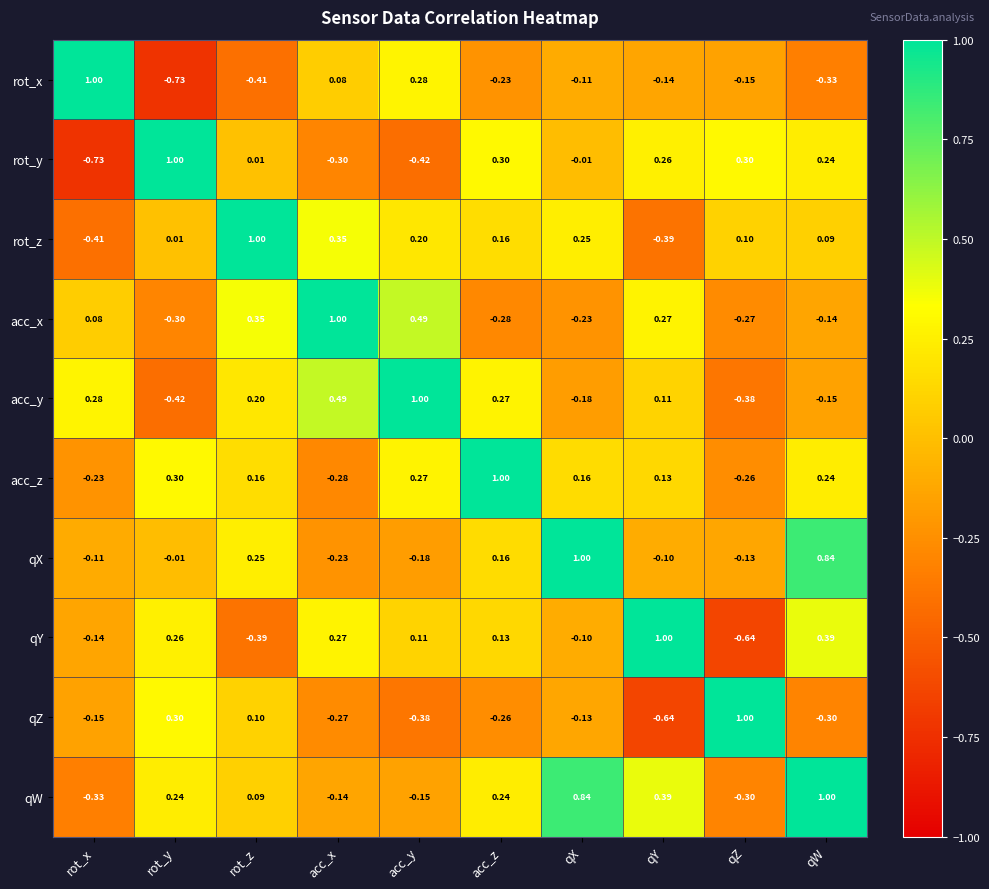

At which label does acc_x first exceed 0?

rot_x